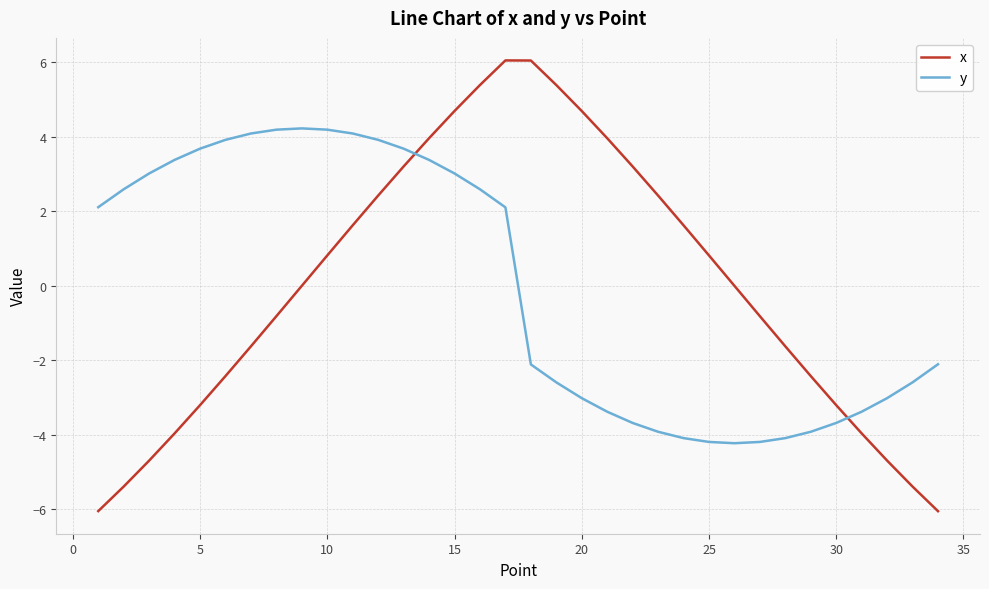

Rank the series by their maximum value, from highest to lowest.

x, y